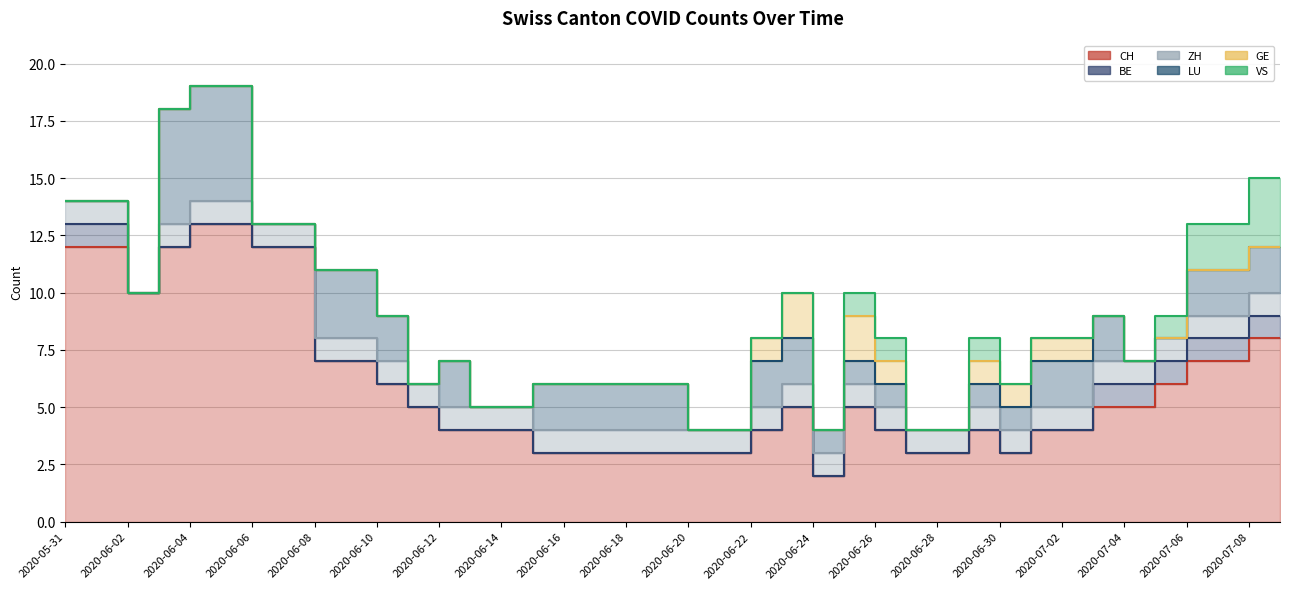

What is the label of the 5th point from the left?

2020-06-04